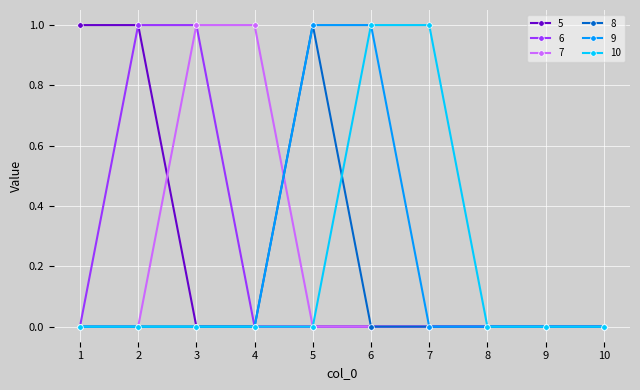

Which series changed the most between 1 and 2?

6